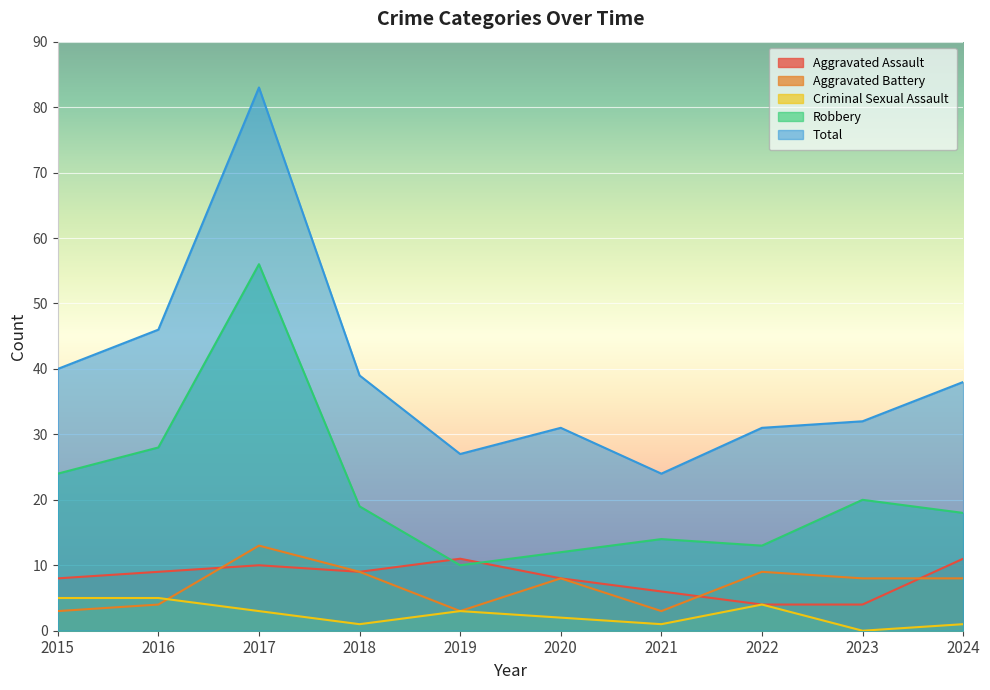

True or false: Total and Aggravated Assault cross at least once.

False